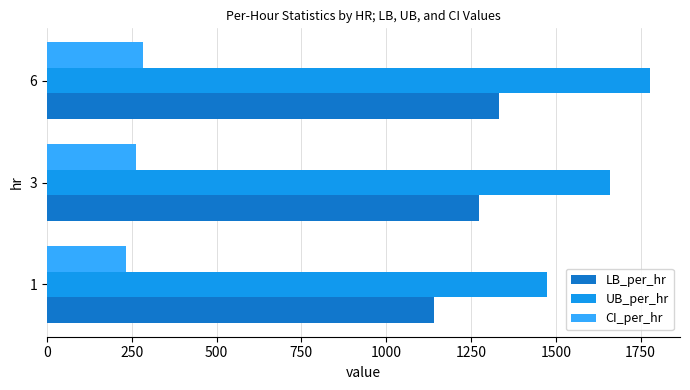

What is the sum of all LB_per_hr values?

3744.0